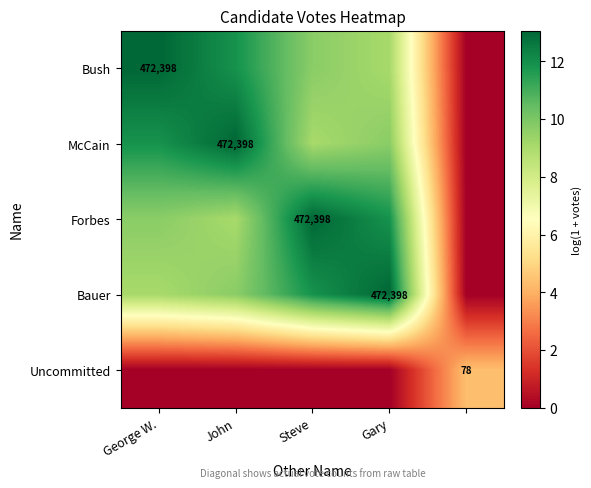

How many distinct data groups are displayed?

5